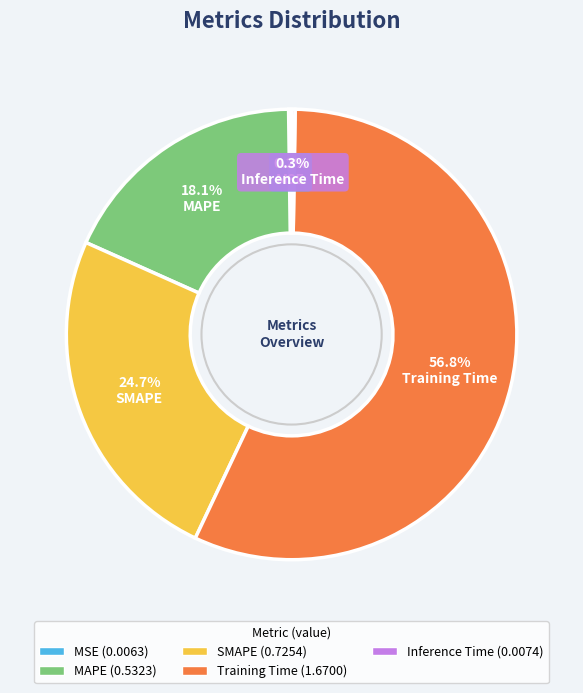

True or false: SMAPE accounts for 25% of the total.

True